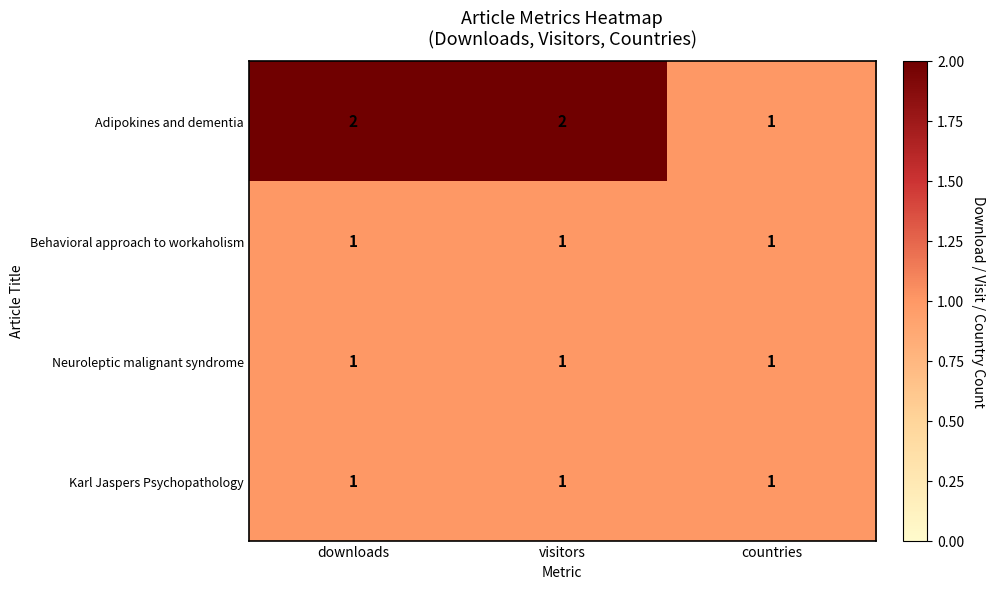

How many categories are shown in the chart?

3